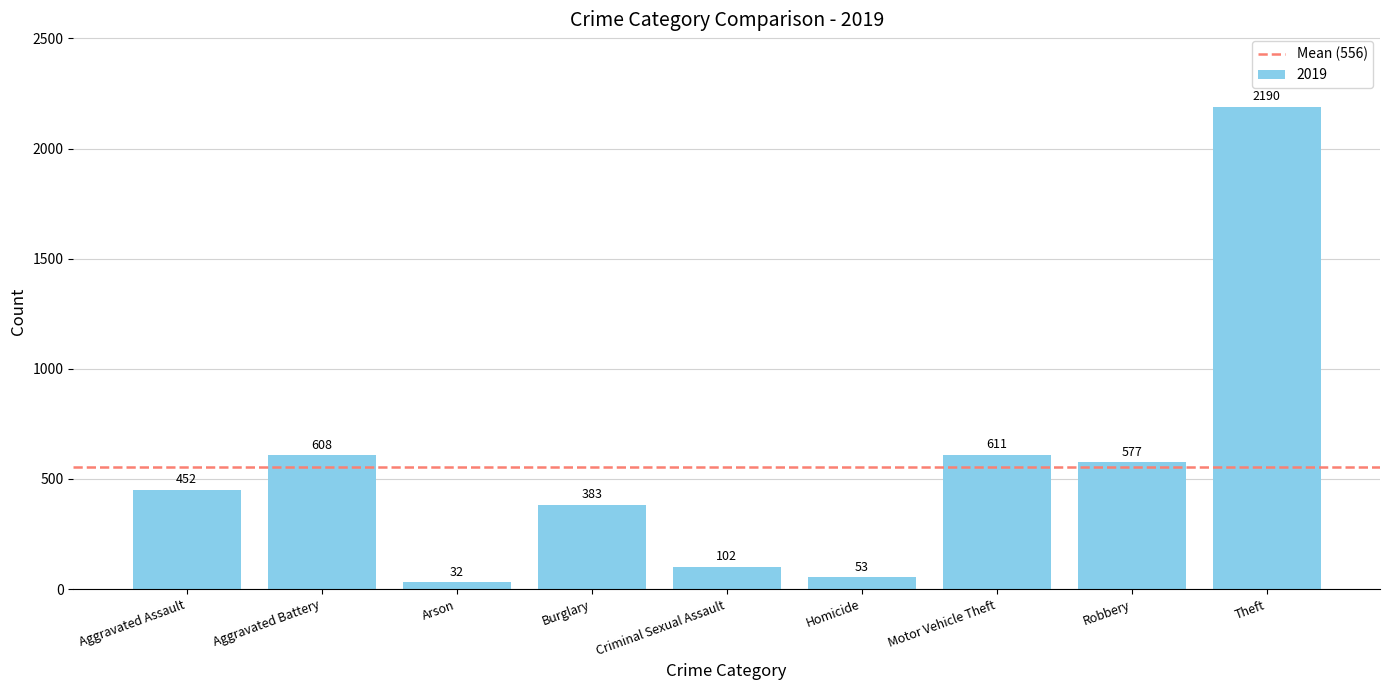

Which category has the highest value across all series?

Theft